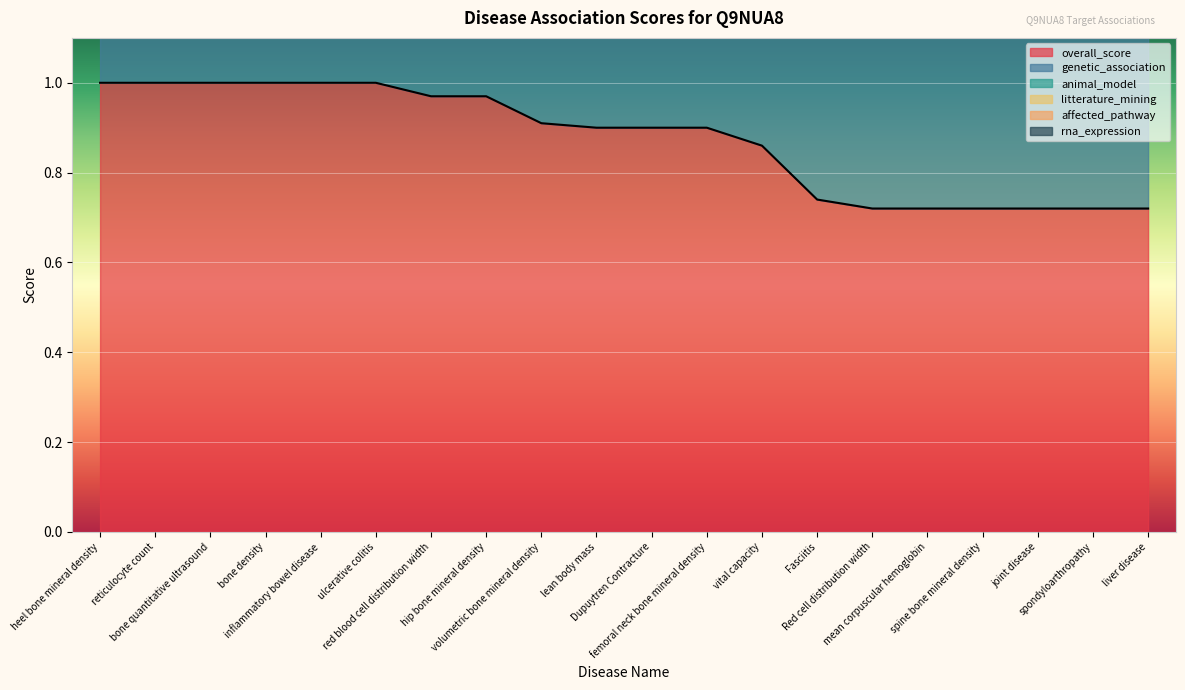

What are all the series names shown in the legend?

overall_score, genetic_association, animal_model, litterature_mining, affected_pathway, rna_expression